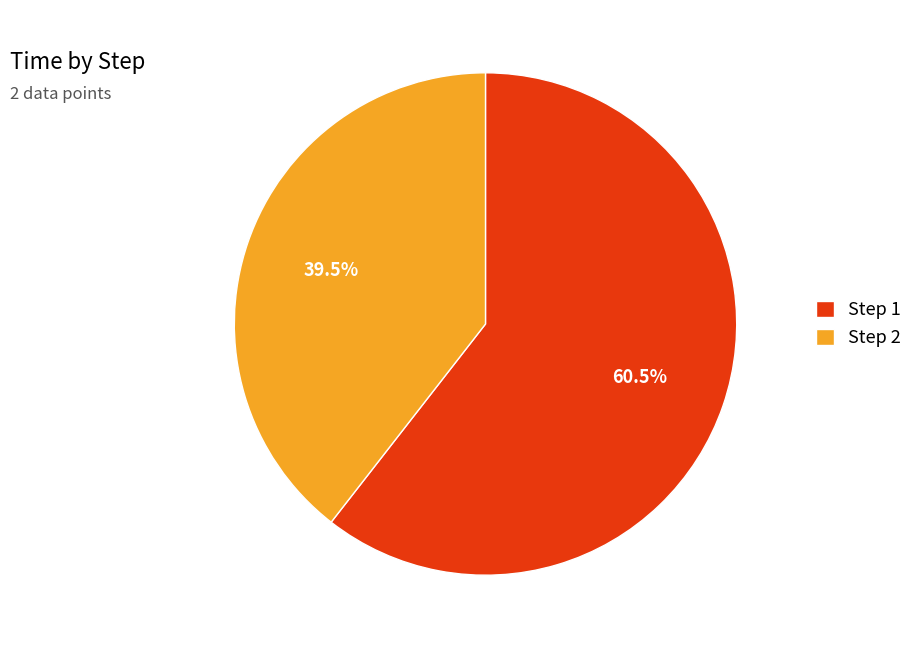

Which has a higher value, Step 2 or Step 1?

Step 1